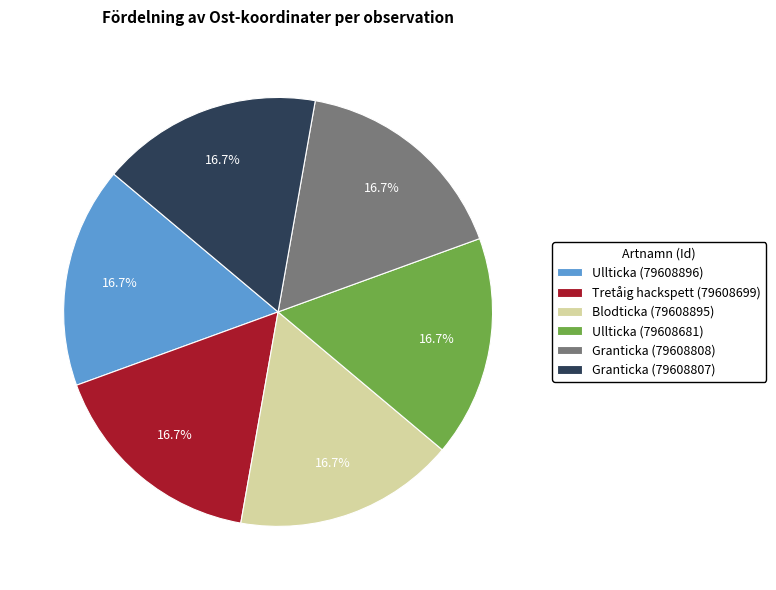

What is the ratio of the value at Blodticka (79608895) to the value at Ullticka (79608681)?

1.0